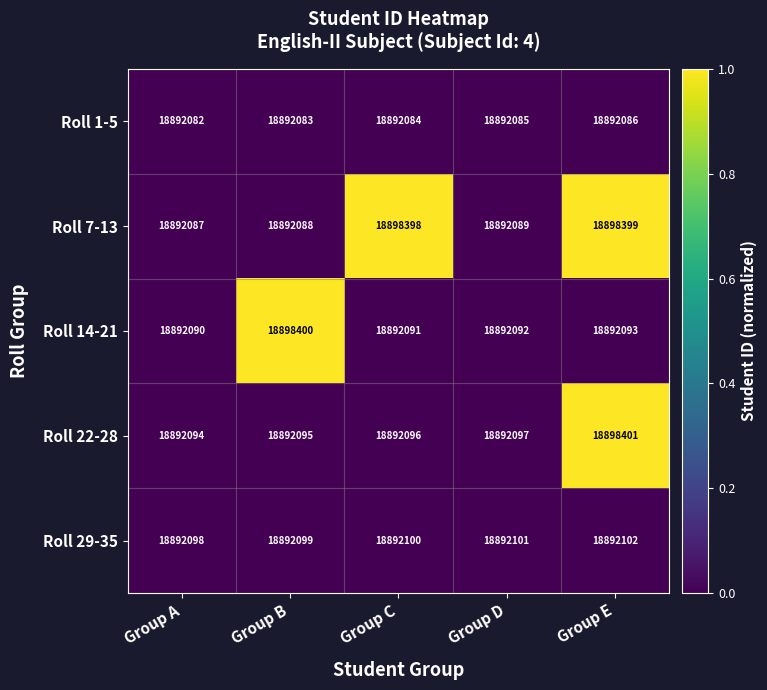

Reading right to left, list all the values displayed in this chart.

Roll 1-5: 18892086	18892085	18892084	18892083	18892082
Roll 7-13: 18898399	18892089	18898398	18892088	18892087
Roll 14-21: 18892093	18892092	18892091	18898400	18892090
Roll 22-28: 18898401	18892097	18892096	18892095	18892094
Roll 29-35: 18892102	18892101	18892100	18892099	18892098